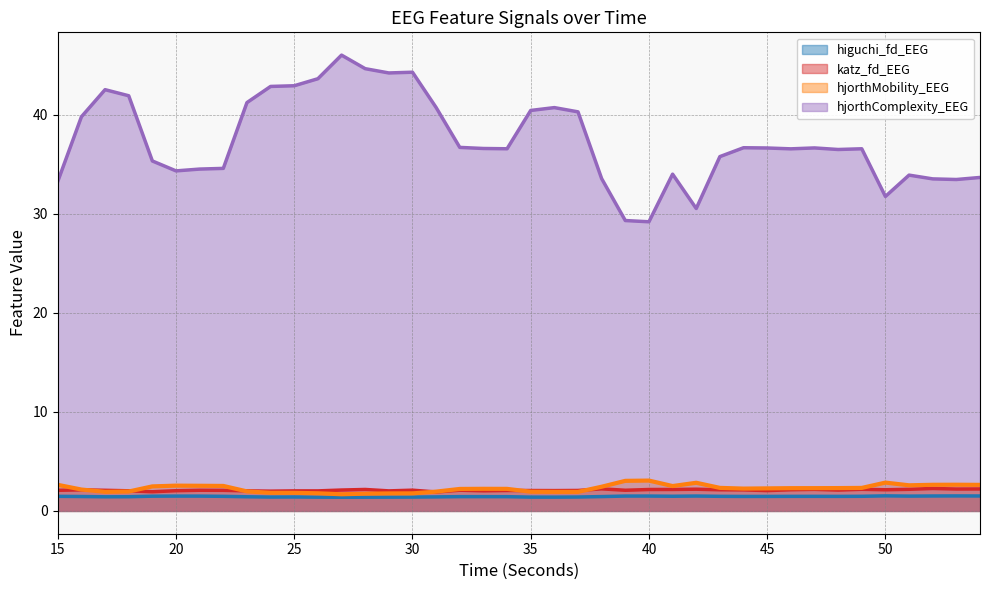

Count the number of categories in the chart.

40